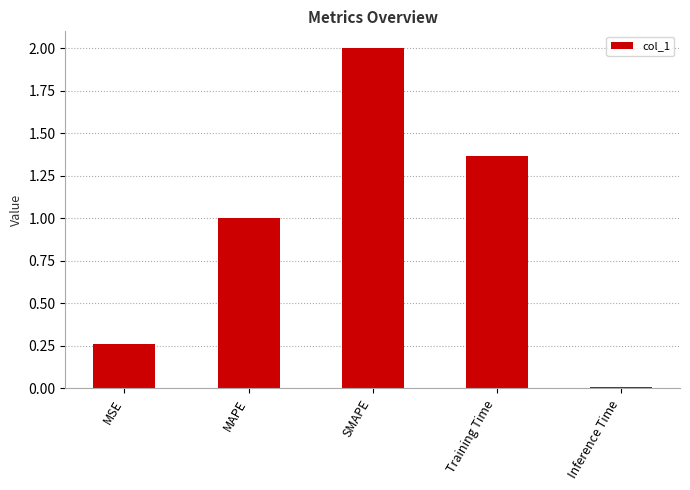

What value does the data have at MAPE?

1.0